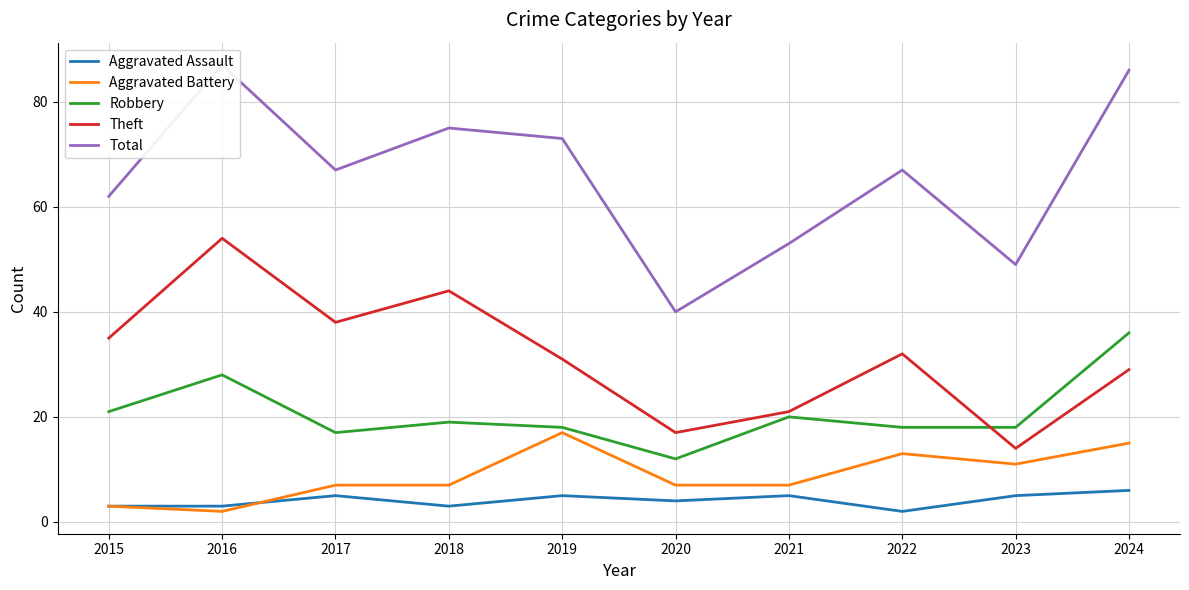

Does the chart have visible grid lines?

Yes